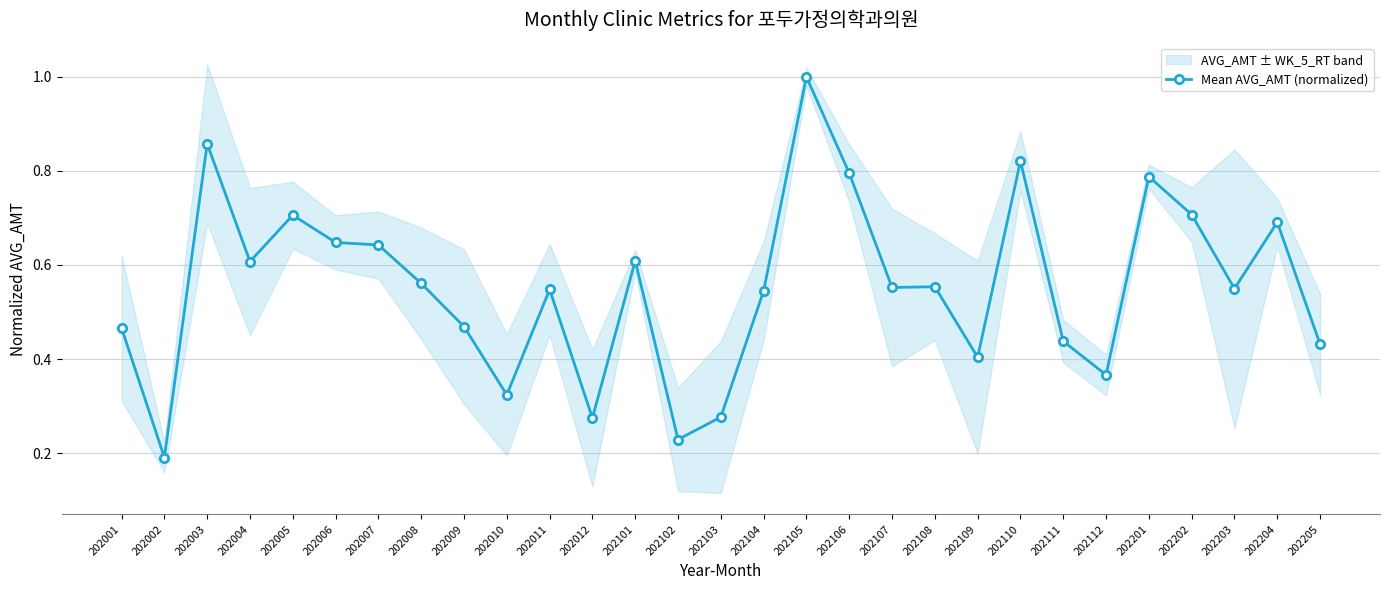

Is it true that the value at 202007 is 0.4?

False